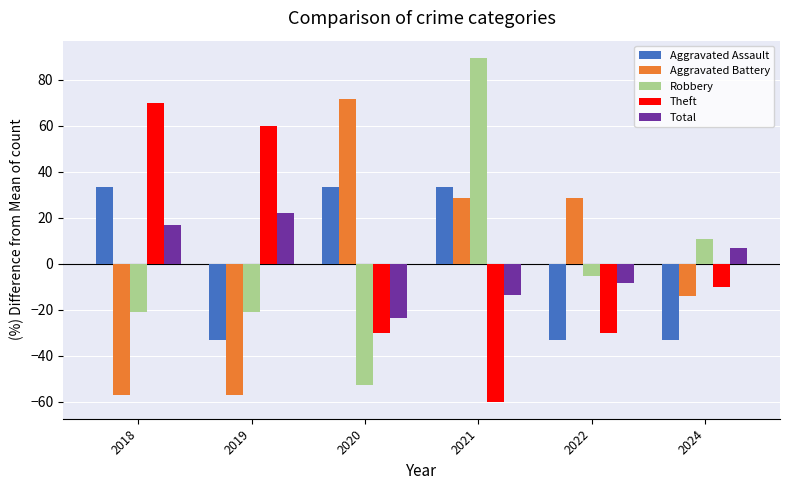

The value of Robbery at 2022 is -5.3. True or false?

True